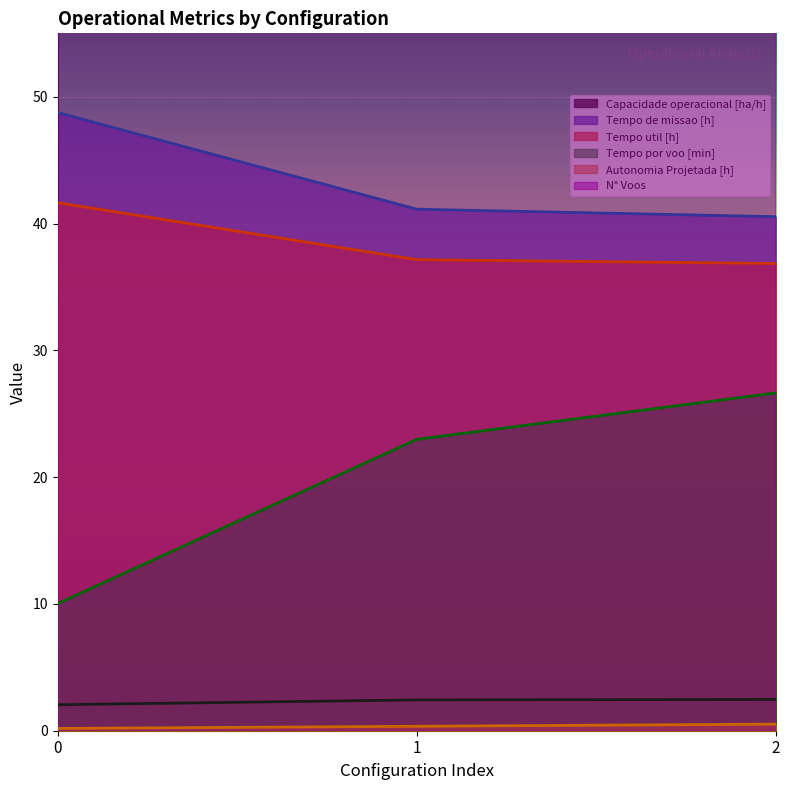

Is it true that Autonomia Projetada [h] equals 0.5 at 1?

False